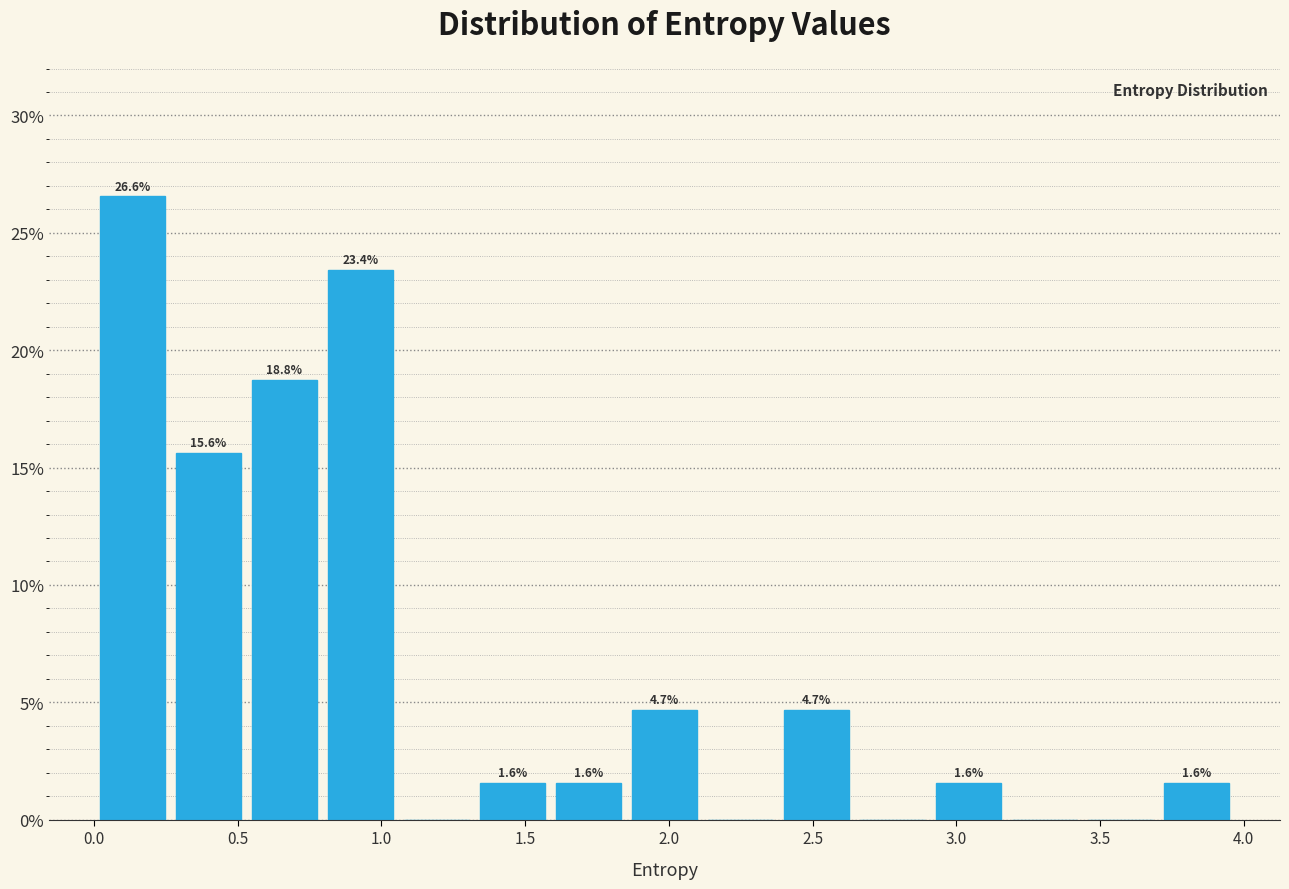

Which range on the x-axis has the tallest bar?

0.00 to 0.25